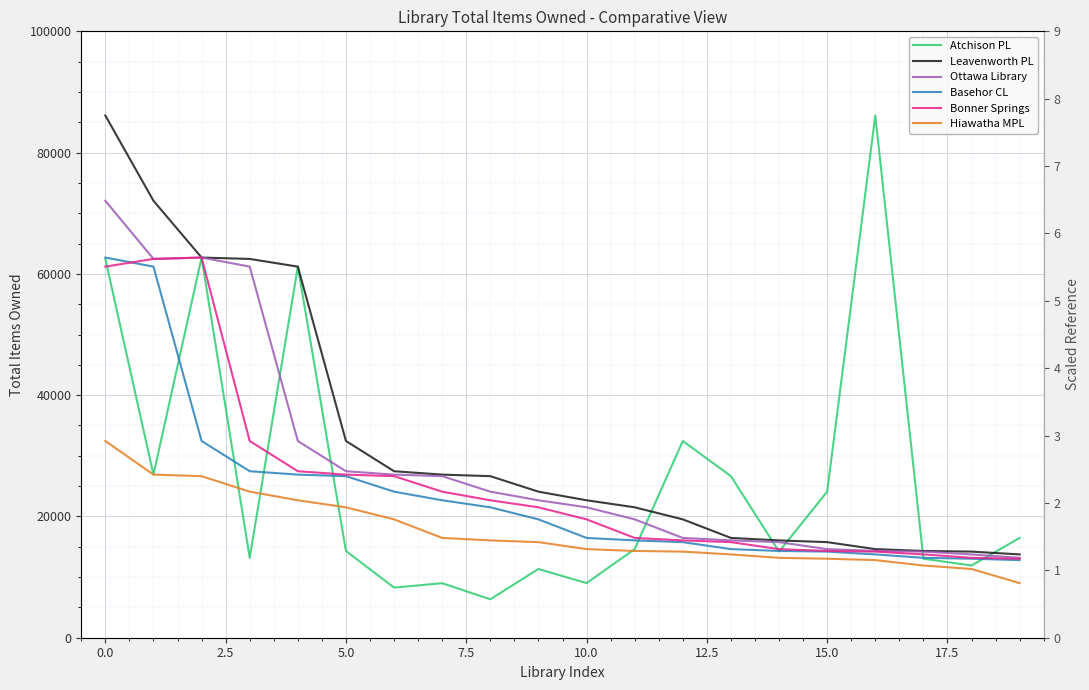

At how many categories does at least one series exceed 26529?

12